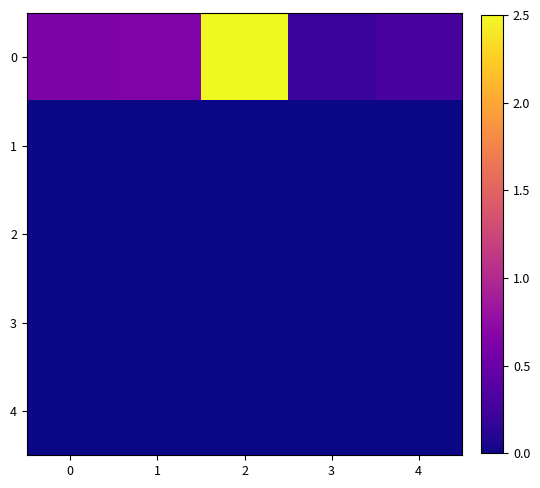

Reading left to right, transcribe all the data shown in this chart.

0: 0=0.6	1=0.6	2=2.5	3=0.2	4=0.3
1: 0=0.0	1=0.0	2=0.0	3=0.0	4=0.0
2: 0=0.0	1=0.0	2=0.0	3=0.0	4=0.0
3: 0=0.0	1=0.0	2=0.0	3=0.0	4=0.0
4: 0=0.0	1=0.0	2=0.0	3=0.0	4=0.0